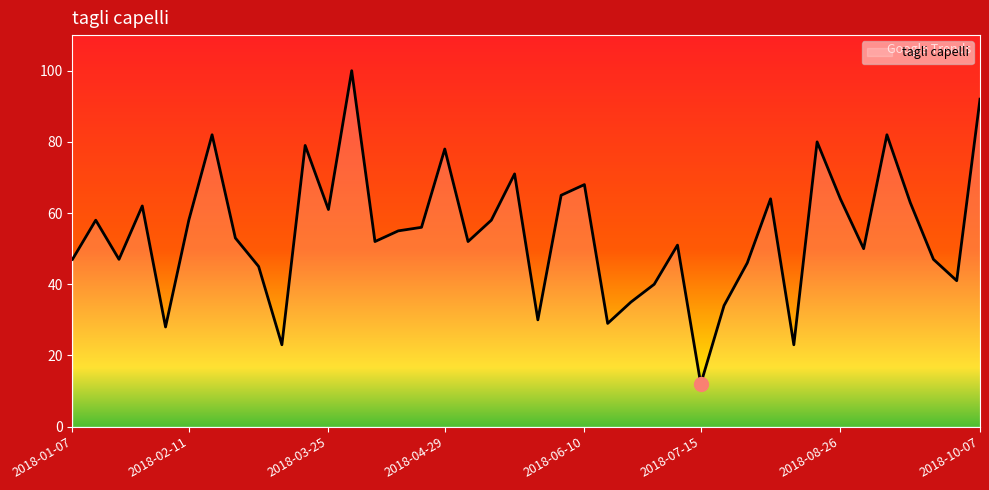

What is the smallest value displayed?

12